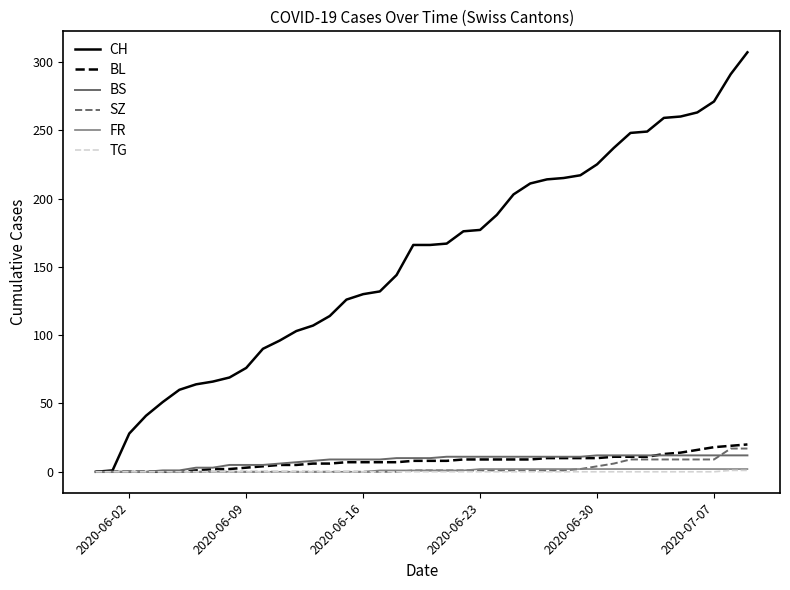

After their last crossing, which series has the higher values: BS or BL?

BL